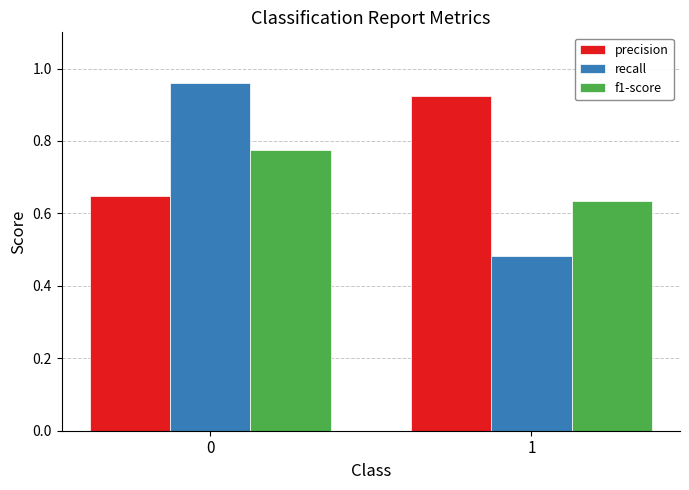

Which series has the largest range (max minus min)?

recall